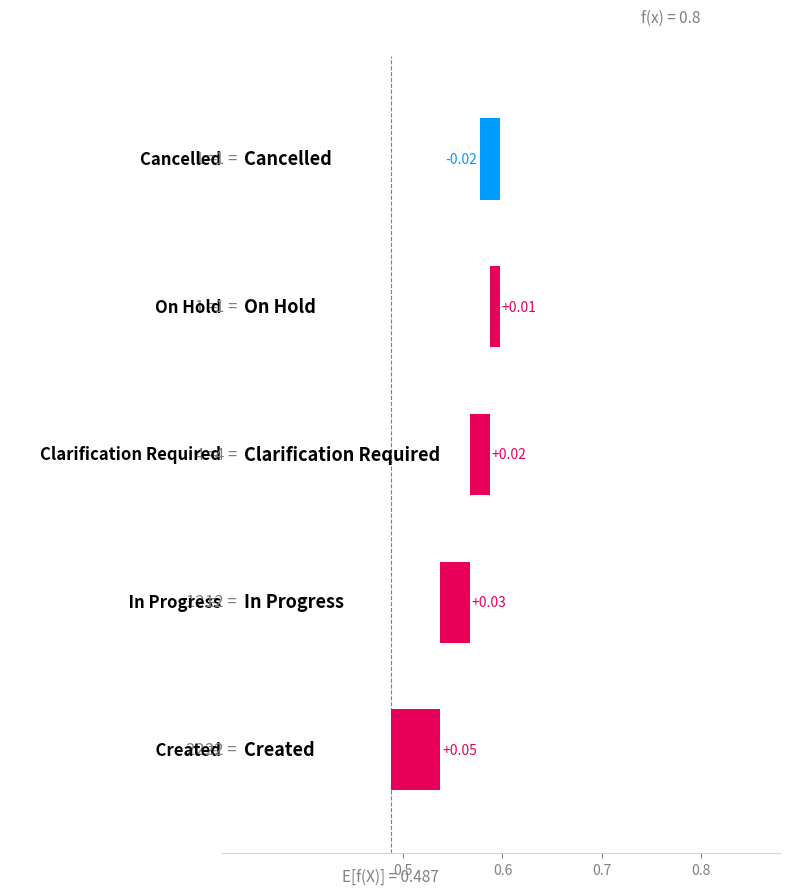

The value at In Progress is 1. True or false?

True